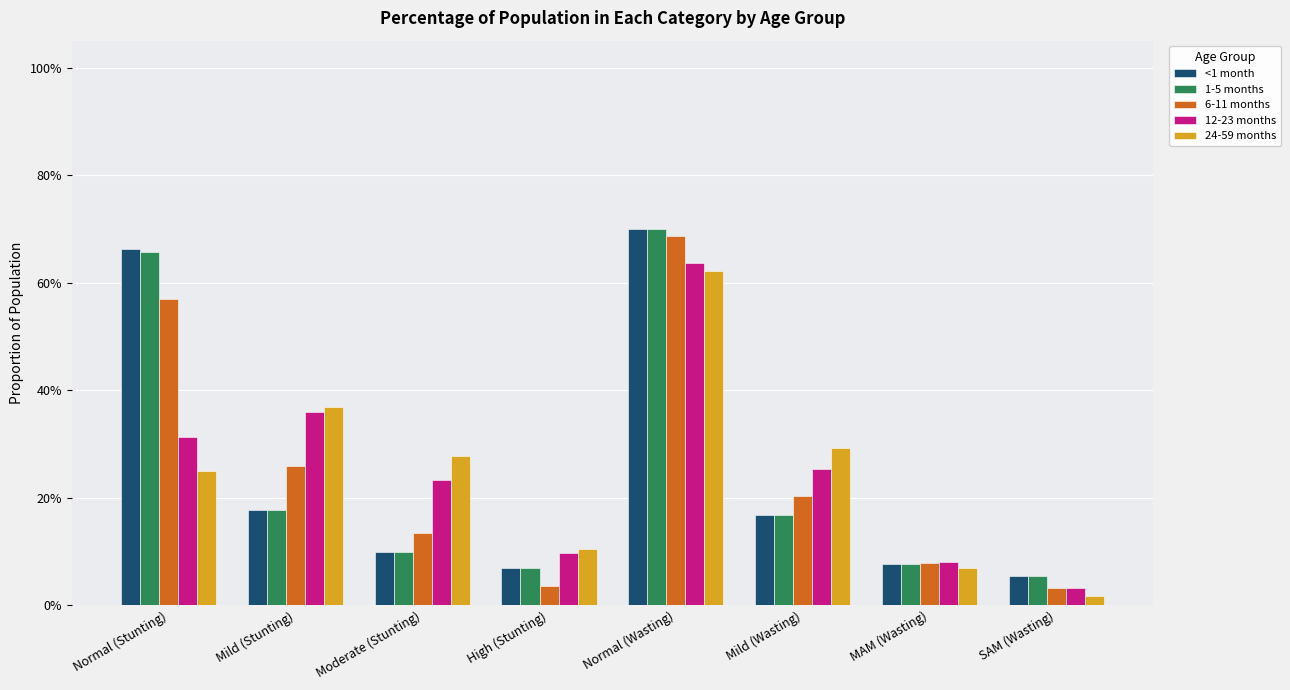

What is the sum of the 6-11 months values at MAM (Wasting) and High (Stunting)?

0.1